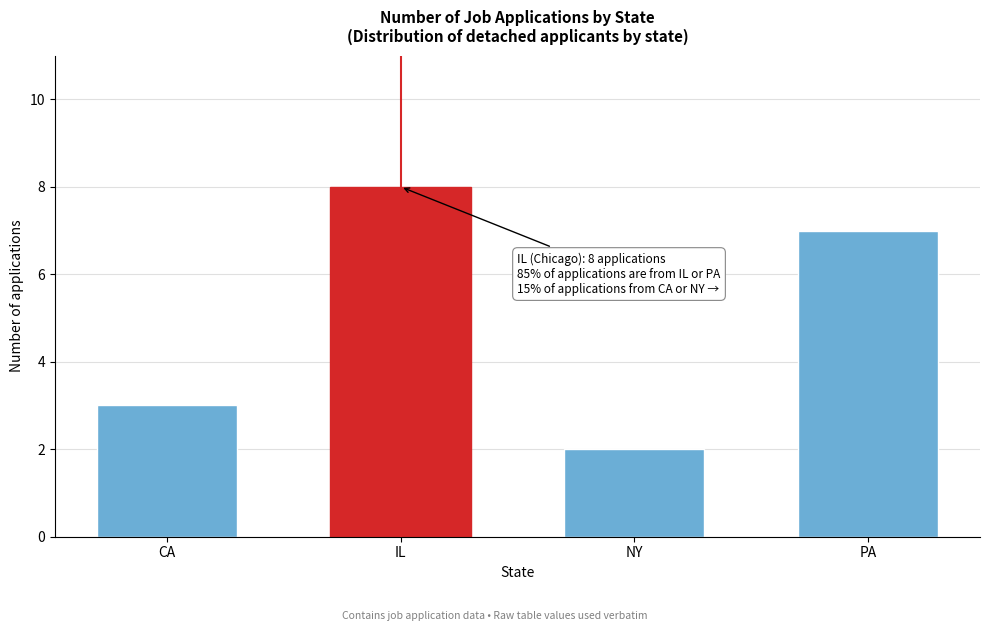

Reading left to right, transcribe all the data shown in this chart.

3	8	2	7